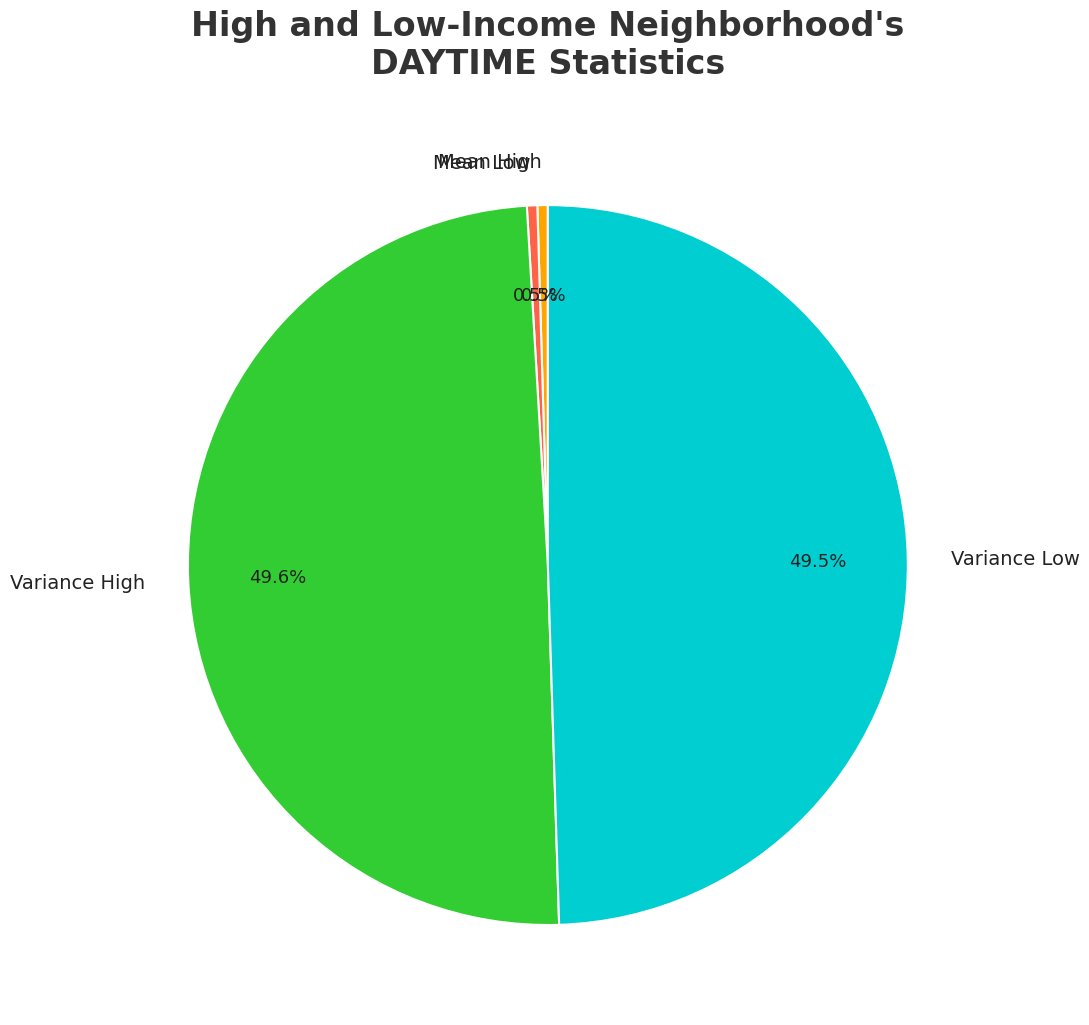

What percentage is NOT represented by Mean Low?

99.5%